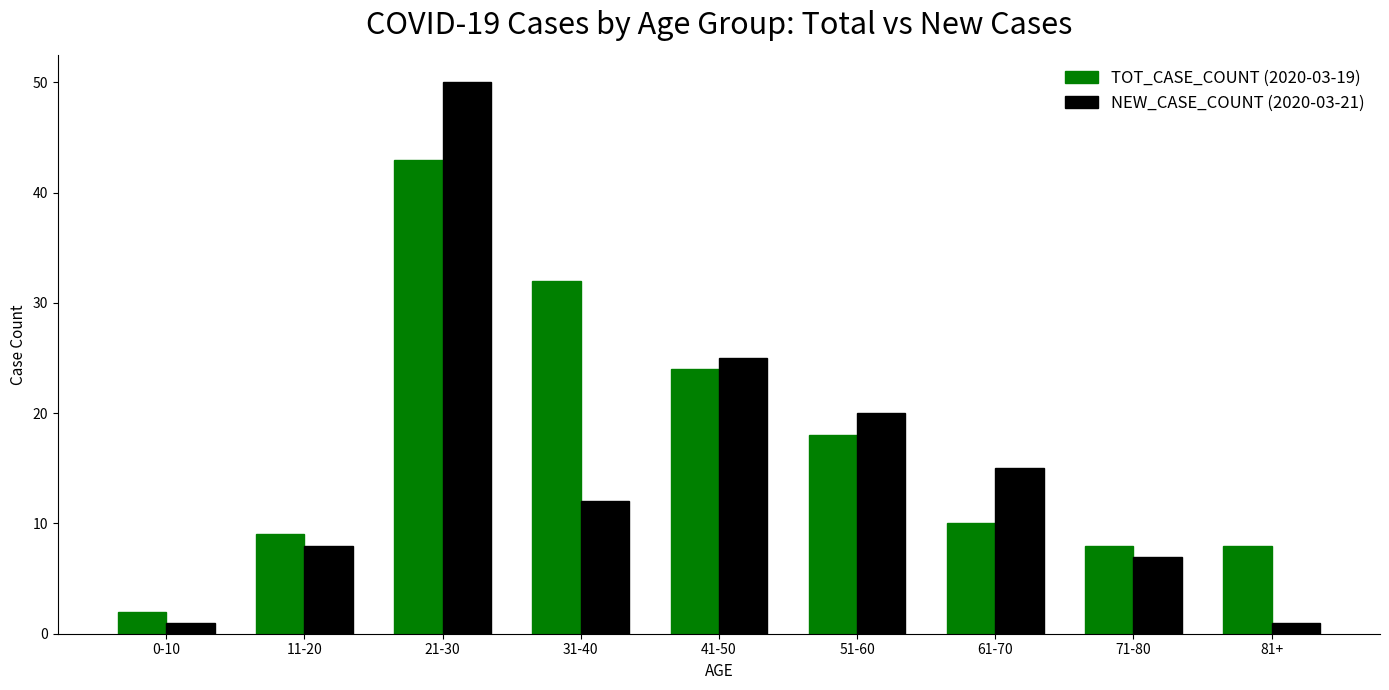

How many data points does each series have?

9